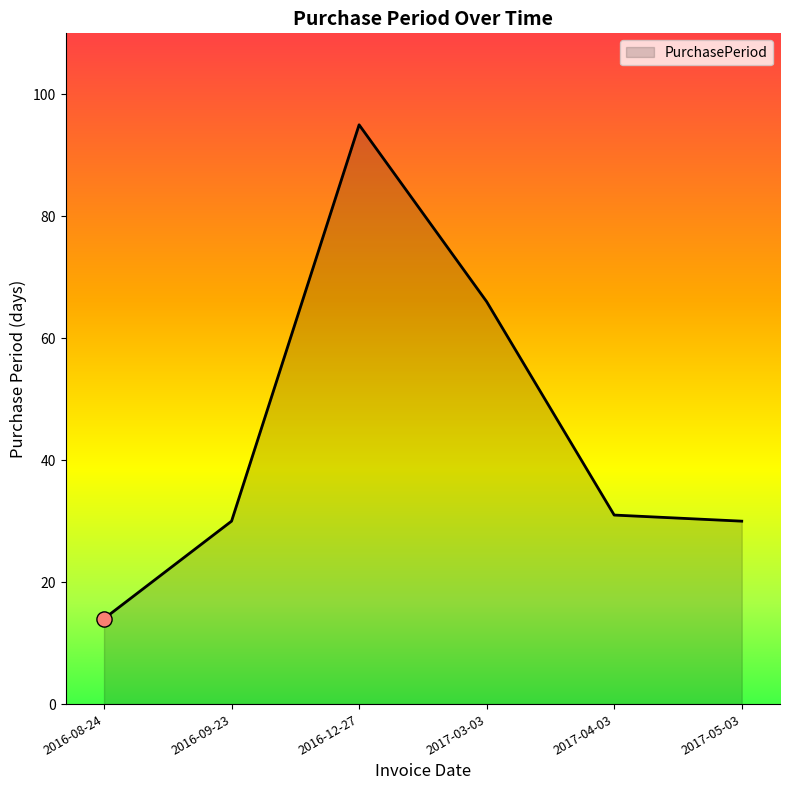

What is the change in value from 2017-03-03 to 2017-05-03?

-36